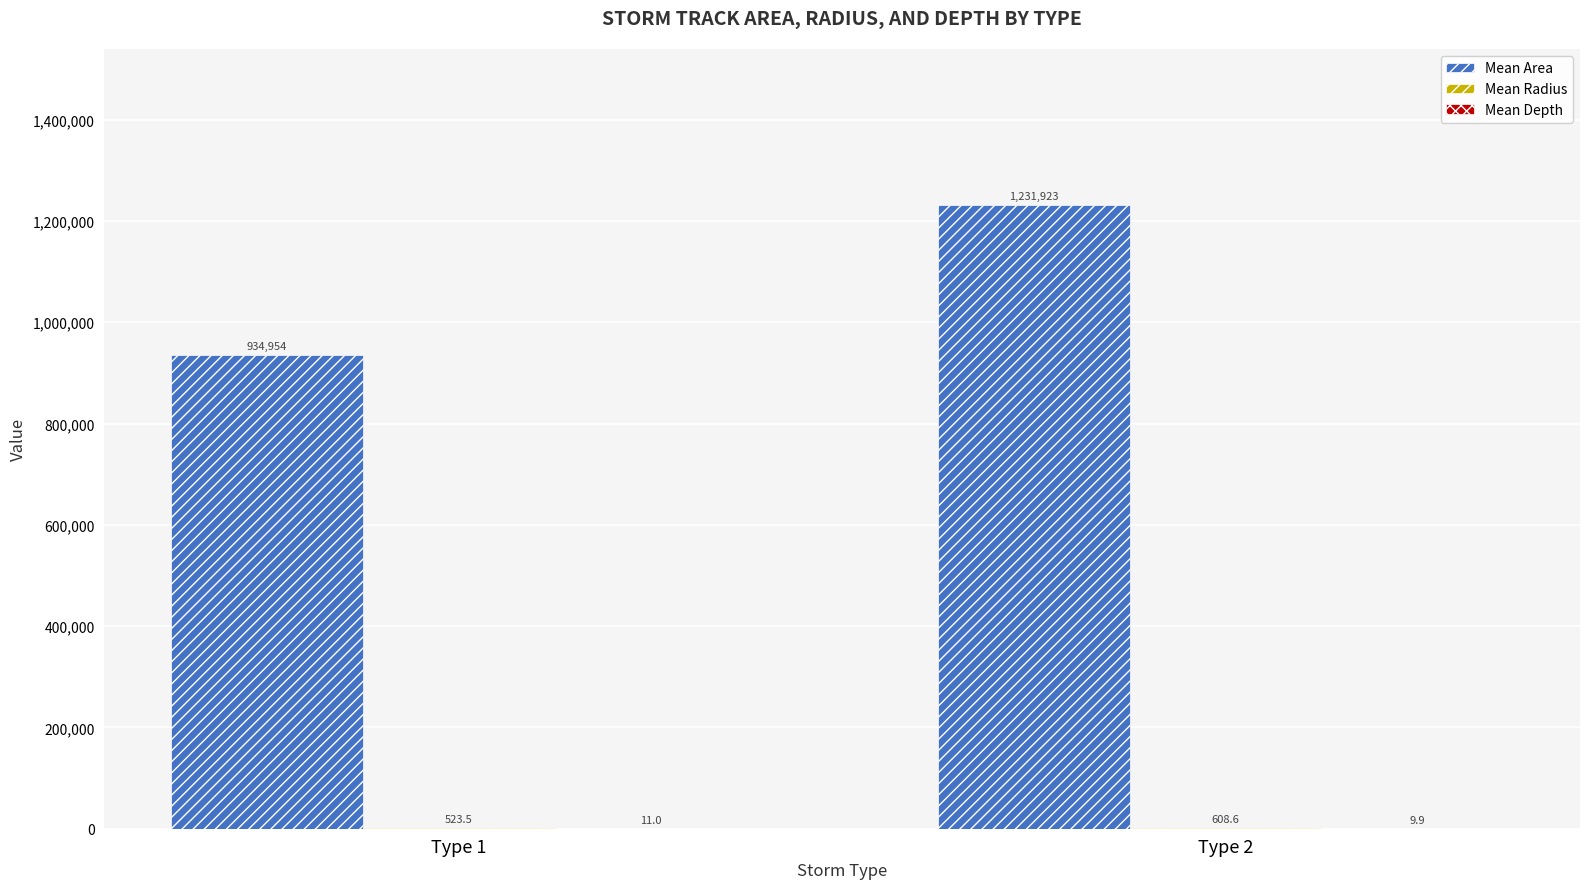

What is the total value across all series at Type 1?

935488.1